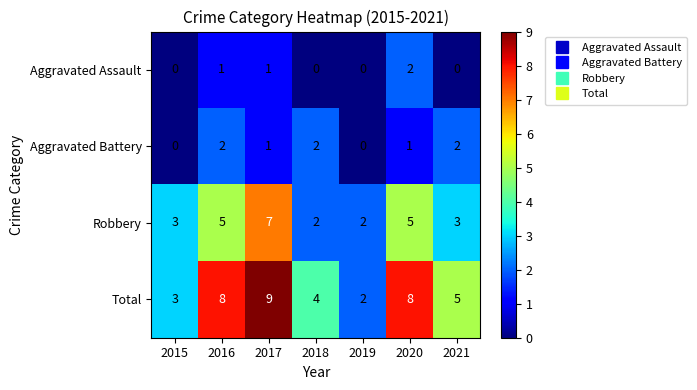

Count the Total values in the range 3 to 8.

5